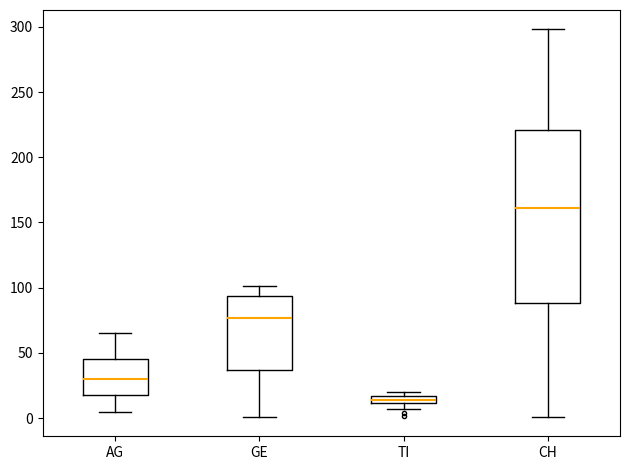

Comparing the boxes themselves (not the whiskers), which one is the tallest?

CH